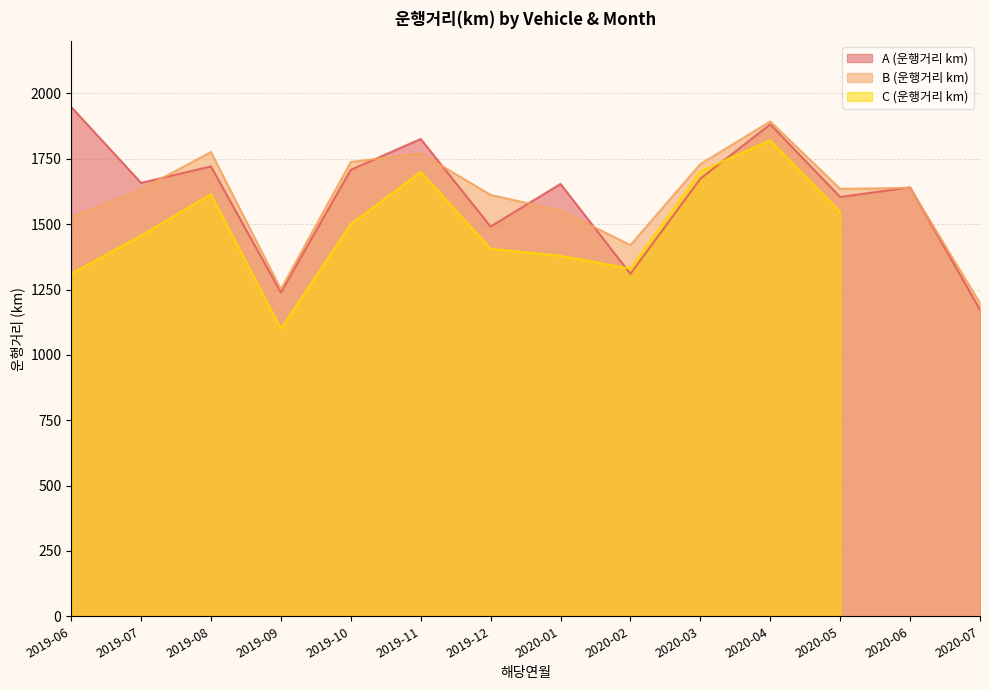

What is the minimum value for B (운행거리 km)?

1198